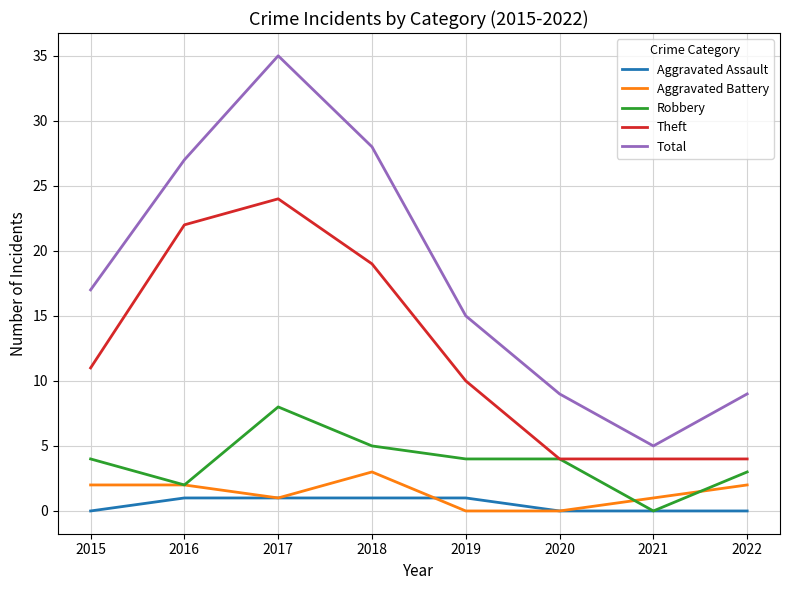

What is the spread (max minus min) of values at 2020?

9